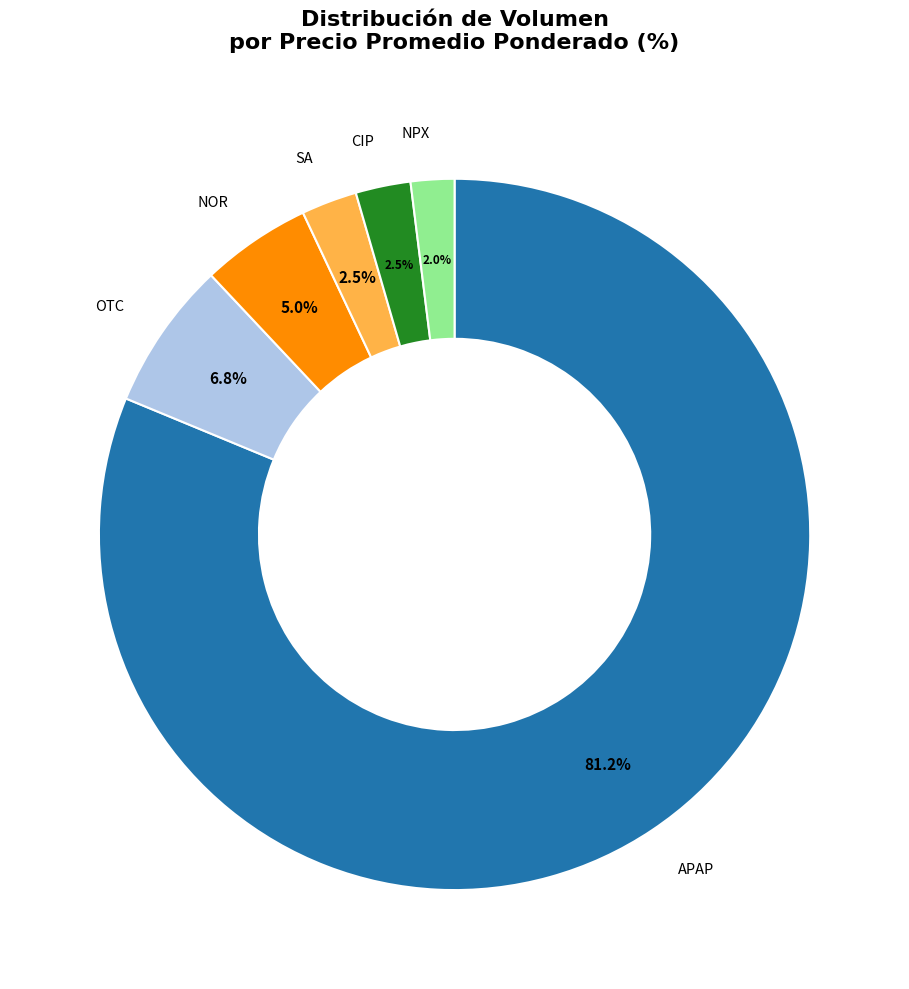

Which slice represents more than half of the pie?

APAP